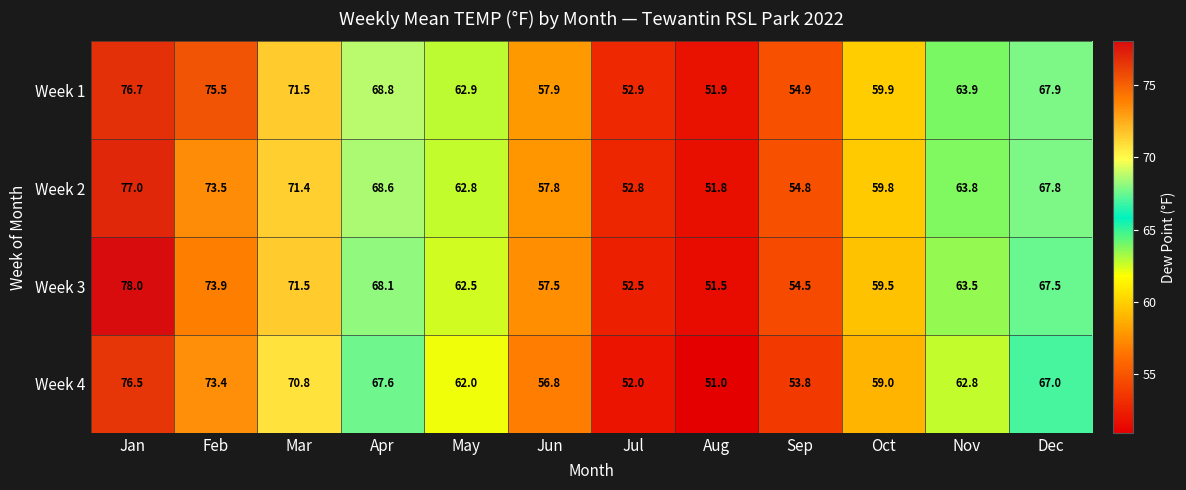

How many data points does each series have?

12